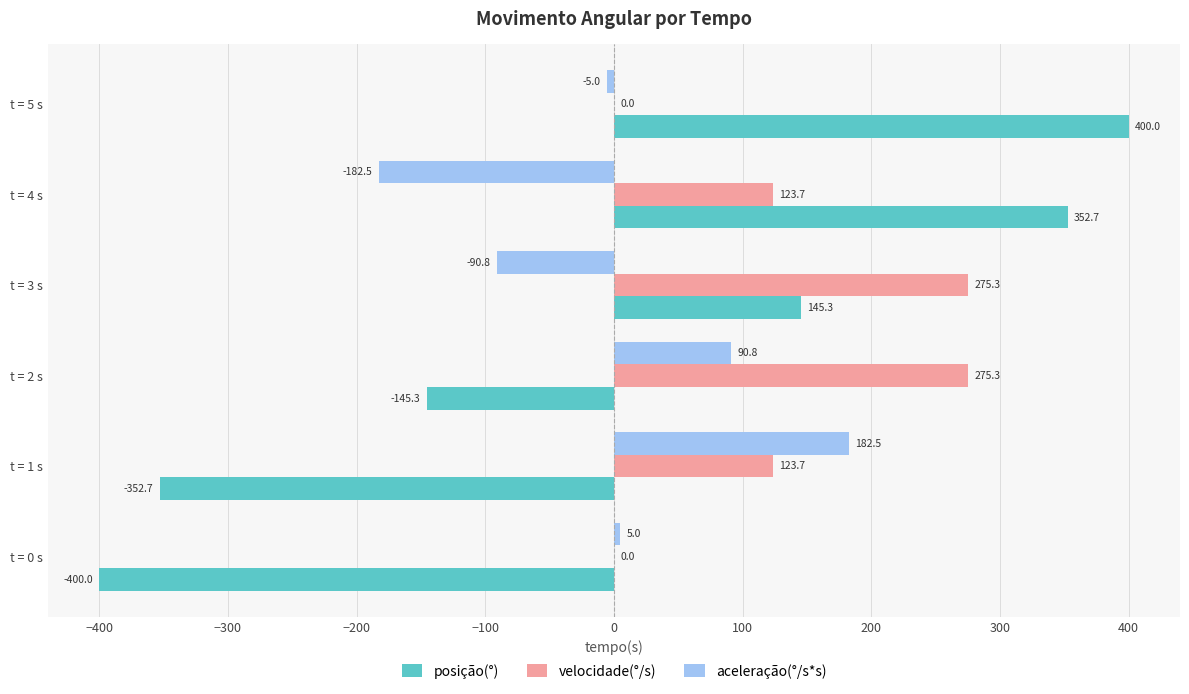

What is the sum of the velocidade(°/s) values at t = 2 s and t = 5 s?

275.3